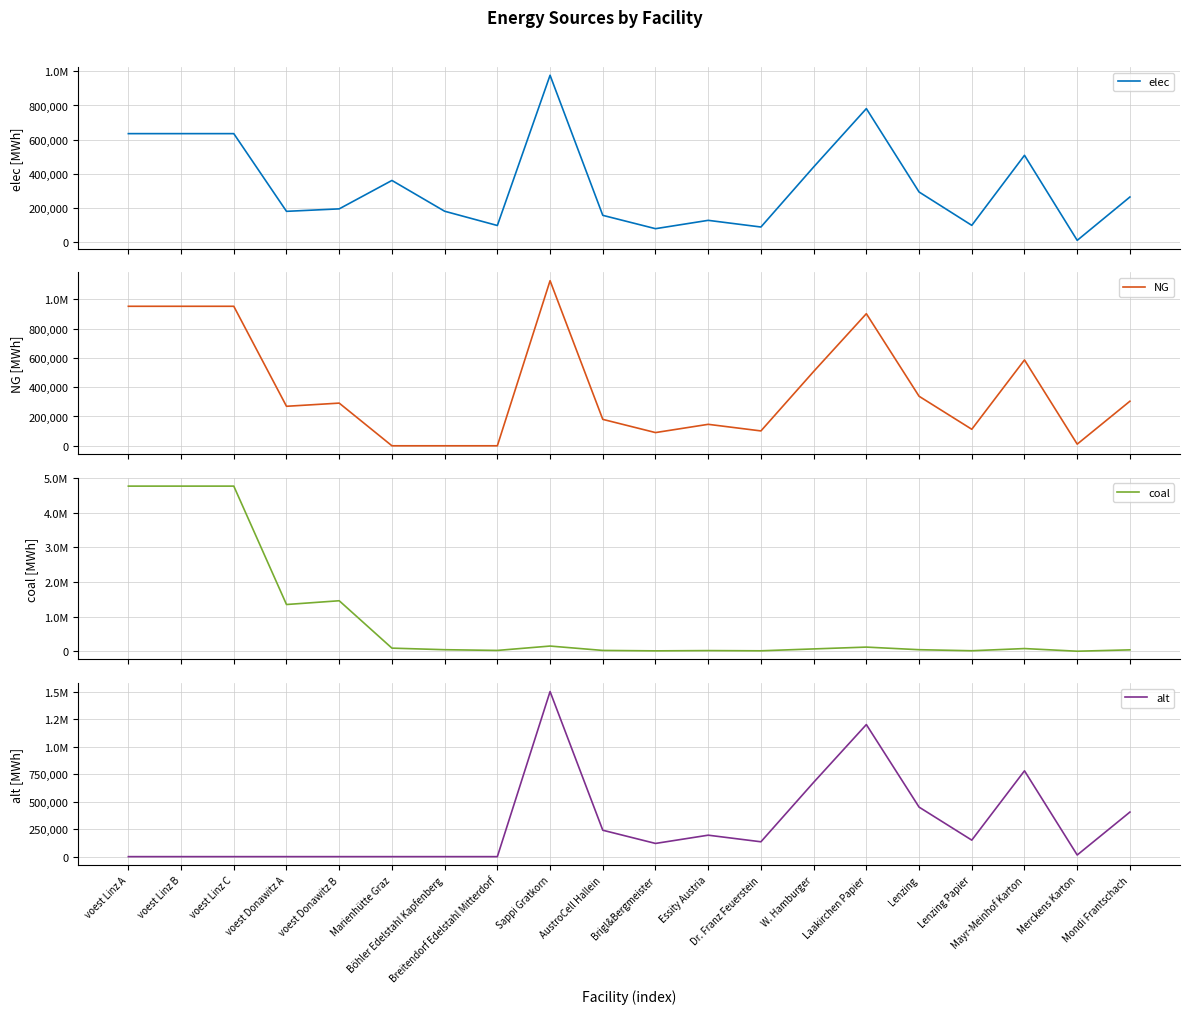

What is the value of the NG point at the 16th from the left?

338250.0